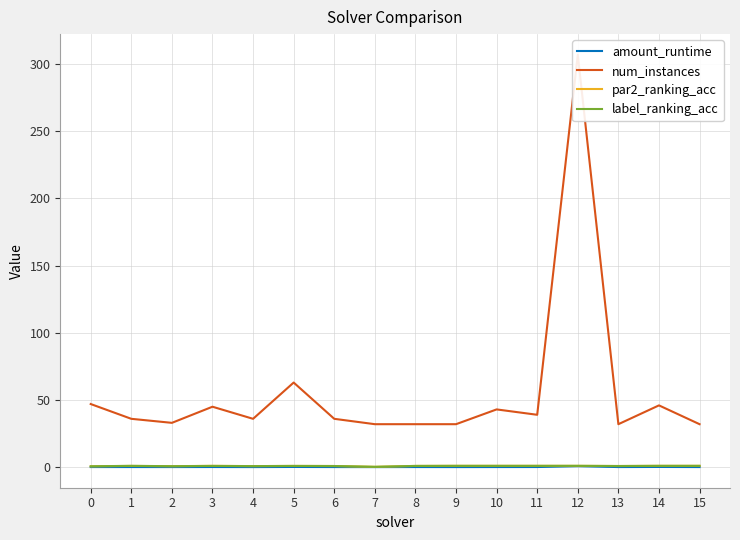

What is the value of the amount_runtime point at the 2nd from the left?

0.1